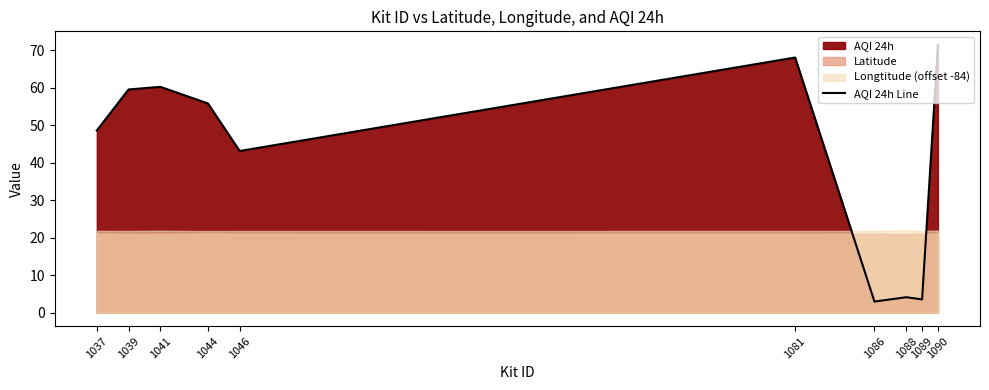

Count the number of values greater than 55.

5